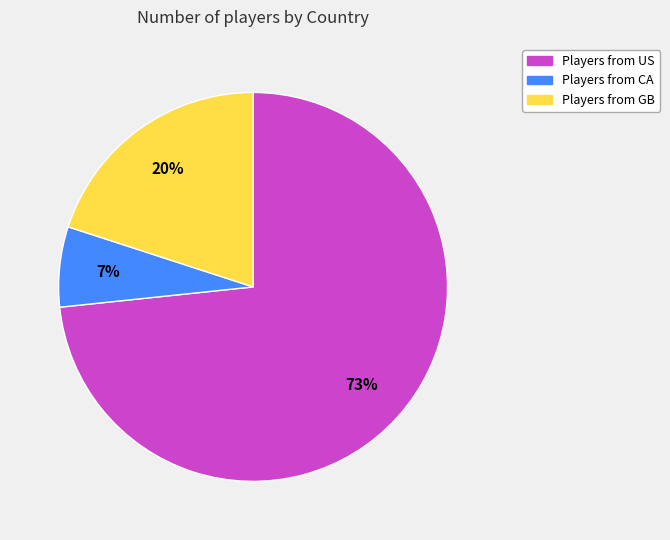

To the nearest percent, what percentage of the pie is Players from GB?

20%